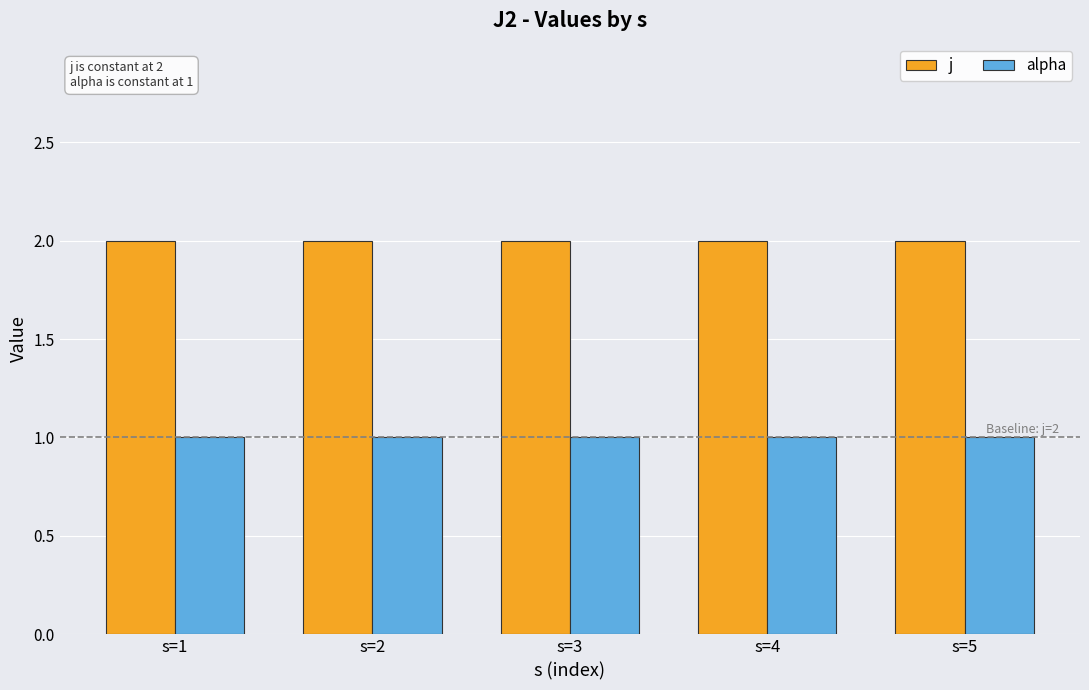

At how many categories does at least one series exceed 1?

5